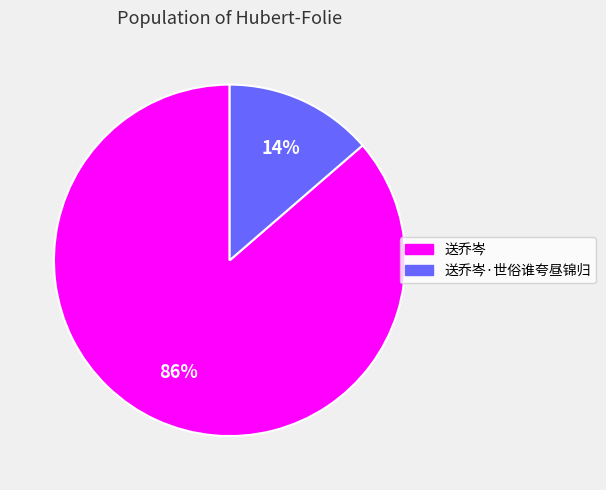

Which category has the biggest portion of the pie?

送乔岑